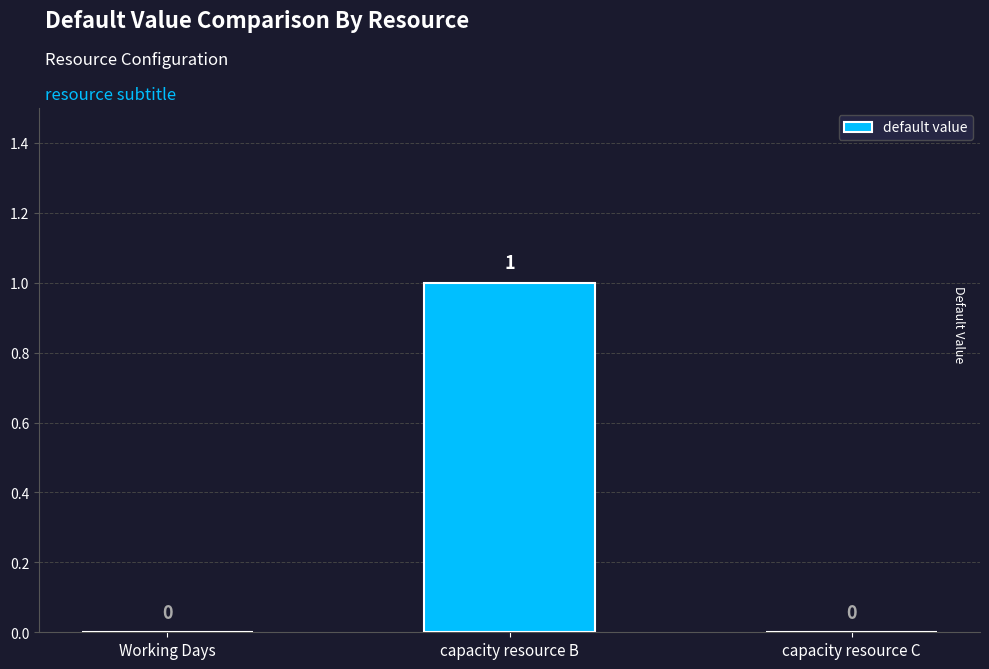

How many values are between 0 and 1?

3